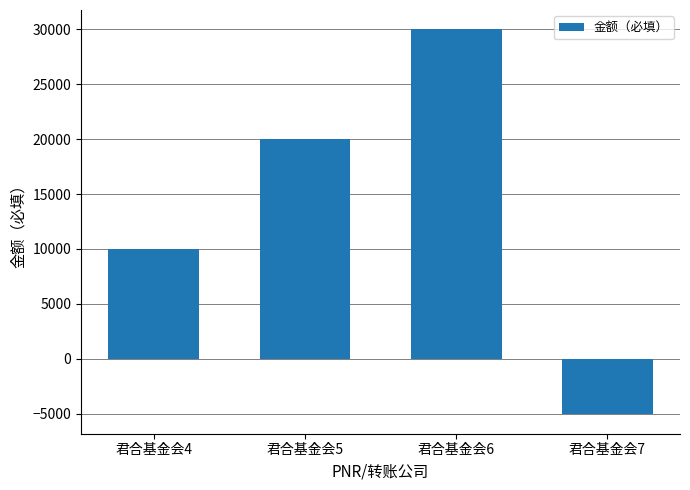

True or false: the data shows 4640 at 君合基金会5.

False